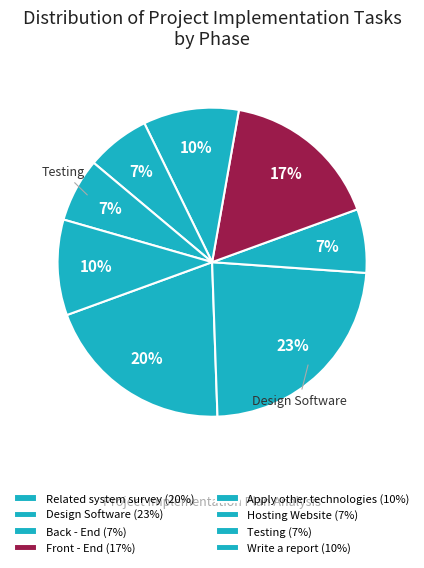

How much of the chart is everything except Back - End?

93.3%